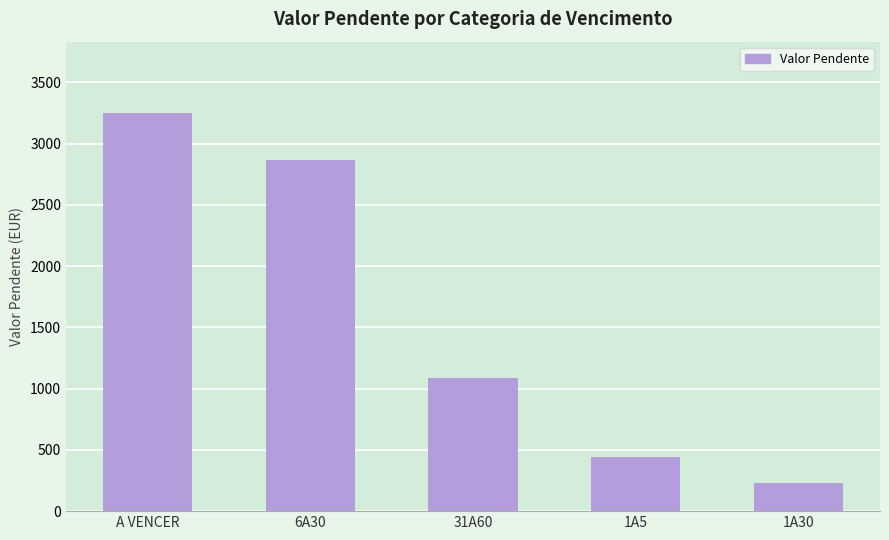

What is the label of the 4th bar from the left?

1A5